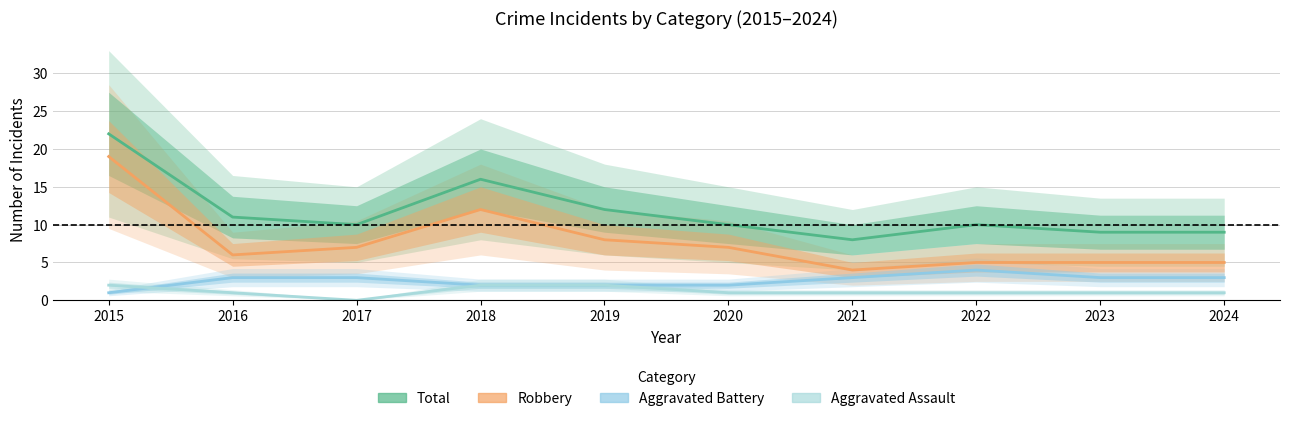

Where does the Total series first go above 10?

2015